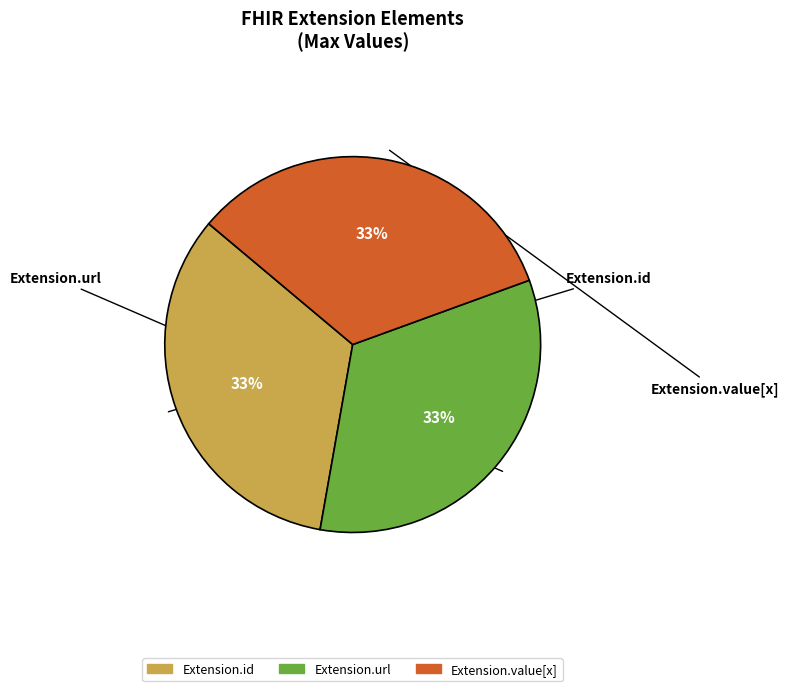

To the nearest percent, what is the average slice percentage?

33%